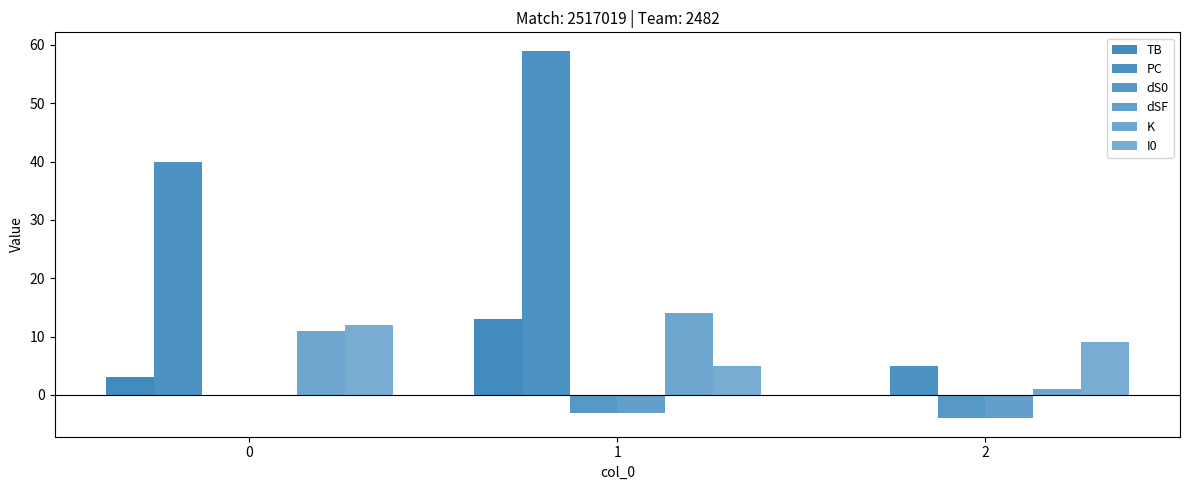

What is the difference between the dS0 values at 1 and 0?

3